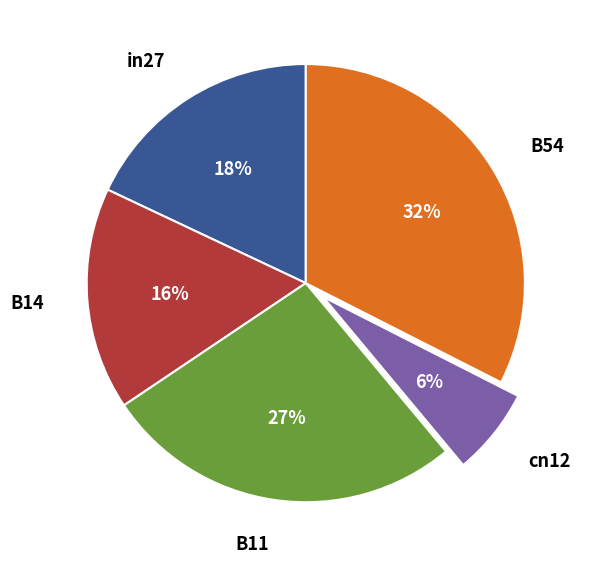

Is the sum of B11 and B54 greater than half?

Yes